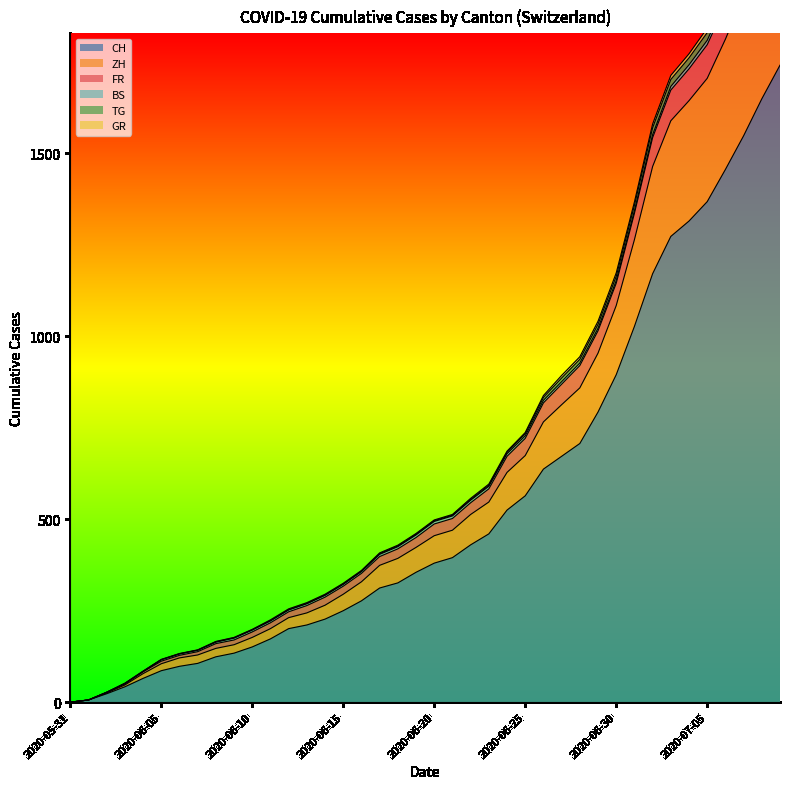

At which label is BS closest to 10?

2020-07-03